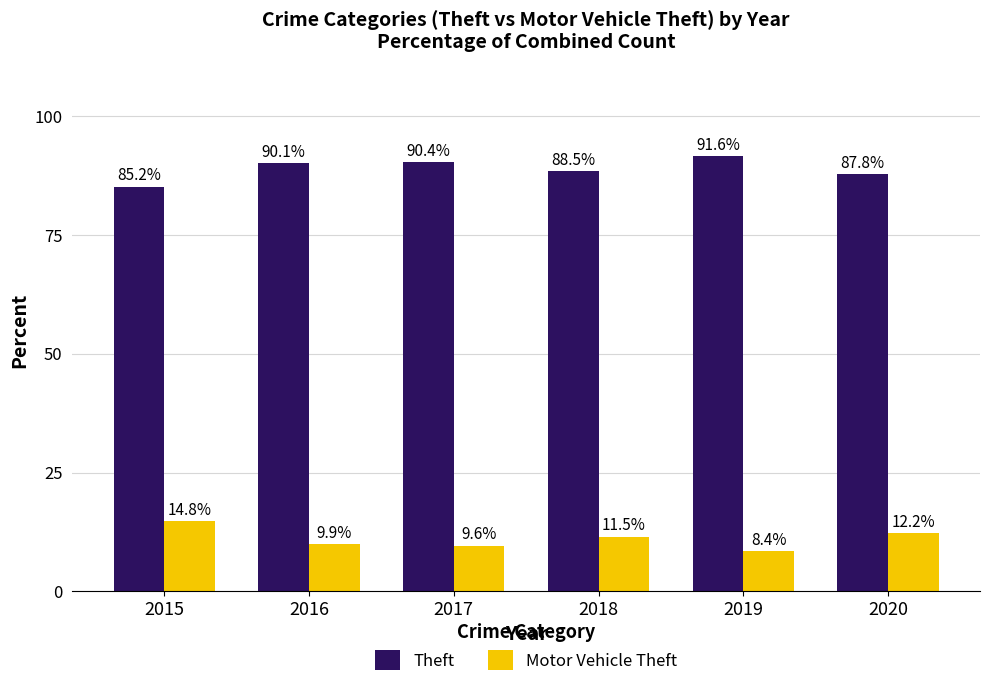

What is the spread (max minus min) of values at 2016?

80.2